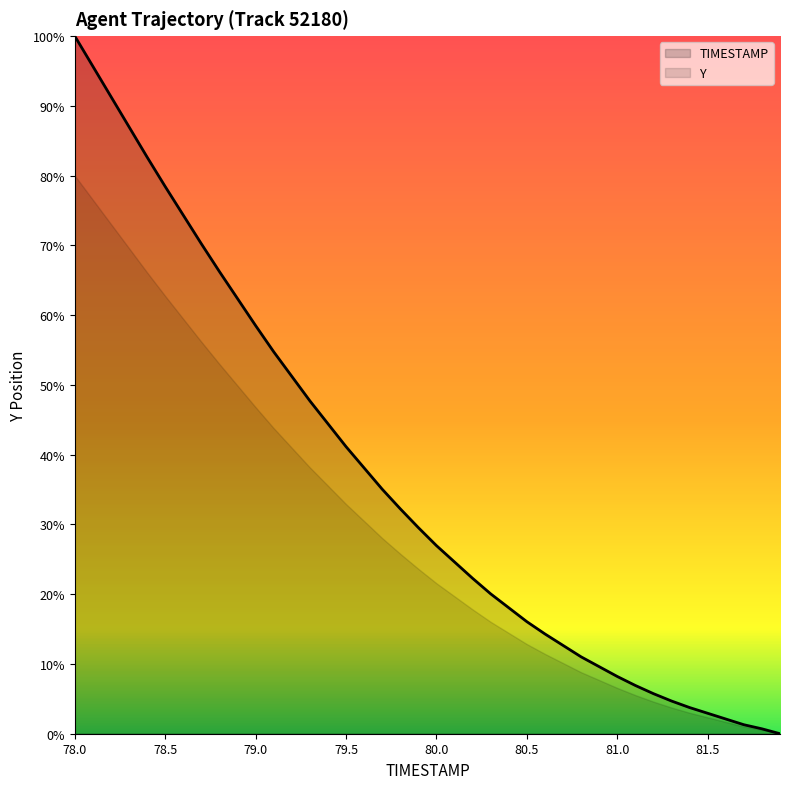

Rank the categories by value from lowest to highest.

81.9, 81.8, 81.7, 81.6, 81.5, 81.4, 81.3, 81.2, 81.1, 81.0, 80.9, 80.8, 80.7, 80.6, 80.5, 80.4, 80.3, 80.2, 80.1, 80.0, 79.9, 79.8, 79.7, 79.6, 79.5, 79.4, 79.3, 79.2, 79.1, 79.0, 78.9, 78.8, 78.7, 78.6, 78.5, 78.4, 78.3, 78.2, 78.1, 78.0